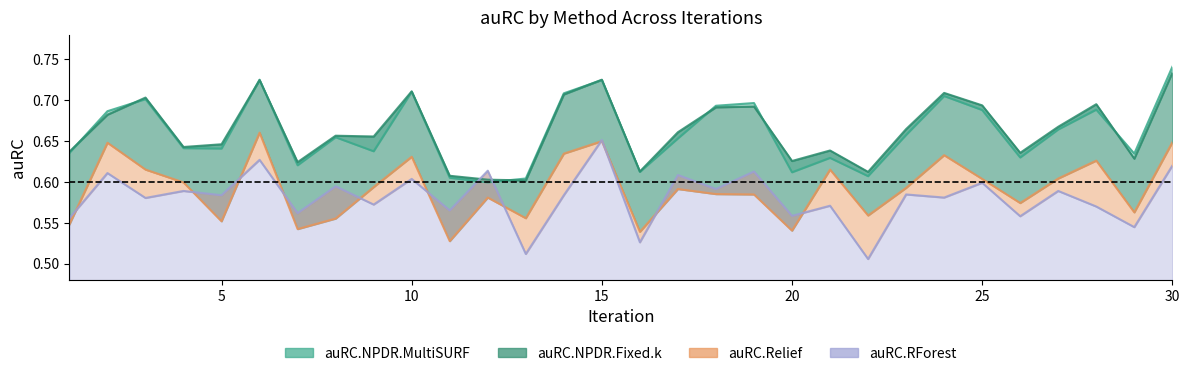

What is the total value across all series at 1?

2.4